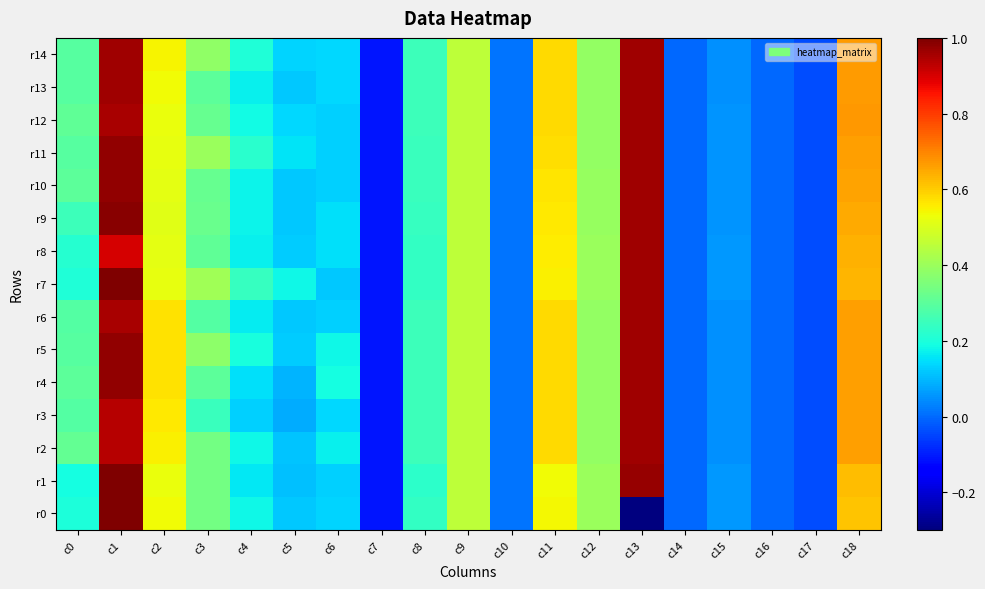

Reading left to right, extract all data points from this chart.

r0: c0=0.2	c1=1.0	c2=0.5	c3=0.3	c4=0.2	c5=0.1	c6=0.1	c7=-0.1	c8=0.2	c9=0.5	c10=0.0	c11=0.5	c12=0.4	c13=-0.3	c14=-0.0	c15=0.1	c16=-0.0	c17=-0.0	c18=0.6
r1: c0=0.2	c1=1.0	c2=0.5	c3=0.3	c4=0.2	c5=0.1	c6=0.1	c7=-0.1	c8=0.2	c9=0.5	c10=0.0	c11=0.5	c12=0.4	c13=1.0	c14=-0.0	c15=0.1	c16=-0.0	c17=-0.0	c18=0.6
r2: c0=0.3	c1=0.9	c2=0.6	c3=0.3	c4=0.2	c5=0.1	c6=0.2	c7=-0.1	c8=0.2	c9=0.5	c10=0.0	c11=0.6	c12=0.4	c13=1.0	c14=-0.0	c15=0.0	c16=-0.0	c17=-0.0	c18=0.7
r3: c0=0.3	c1=0.9	c2=0.6	c3=0.2	c4=0.1	c5=0.1	c6=0.1	c7=-0.1	c8=0.2	c9=0.5	c10=0.0	c11=0.6	c12=0.4	c13=1.0	c14=-0.0	c15=0.0	c16=-0.0	c17=-0.0	c18=0.7
r4: c0=0.3	c1=1.0	c2=0.6	c3=0.3	c4=0.1	c5=0.1	c6=0.2	c7=-0.1	c8=0.2	c9=0.5	c10=0.0	c11=0.6	c12=0.4	c13=1.0	c14=-0.0	c15=0.0	c16=-0.0	c17=-0.0	c18=0.7
r5: c0=0.3	c1=1.0	c2=0.6	c3=0.4	c4=0.2	c5=0.1	c6=0.2	c7=-0.1	c8=0.2	c9=0.5	c10=0.0	c11=0.6	c12=0.4	c13=1.0	c14=-0.0	c15=0.0	c16=-0.0	c17=-0.0	c18=0.7
r6: c0=0.3	c1=0.9	c2=0.6	c3=0.3	c4=0.2	c5=0.1	c6=0.1	c7=-0.1	c8=0.2	c9=0.5	c10=0.0	c11=0.6	c12=0.4	c13=1.0	c14=-0.0	c15=0.0	c16=-0.0	c17=-0.0	c18=0.7
r7: c0=0.2	c1=1.0	c2=0.5	c3=0.4	c4=0.2	c5=0.2	c6=0.1	c7=-0.1	c8=0.2	c9=0.5	c10=0.0	c11=0.6	c12=0.4	c13=1.0	c14=-0.0	c15=0.1	c16=-0.0	c17=-0.0	c18=0.6
r8: c0=0.2	c1=0.9	c2=0.5	c3=0.3	c4=0.2	c5=0.1	c6=0.2	c7=-0.1	c8=0.2	c9=0.5	c10=0.0	c11=0.6	c12=0.4	c13=1.0	c14=-0.0	c15=0.1	c16=-0.0	c17=-0.0	c18=0.6
r9: c0=0.2	c1=1.0	c2=0.5	c3=0.3	c4=0.2	c5=0.1	c6=0.2	c7=-0.1	c8=0.2	c9=0.5	c10=0.0	c11=0.6	c12=0.4	c13=1.0	c14=-0.0	c15=0.1	c16=-0.0	c17=-0.0	c18=0.6
r10: c0=0.3	c1=1.0	c2=0.5	c3=0.3	c4=0.2	c5=0.1	c6=0.1	c7=-0.1	c8=0.2	c9=0.5	c10=0.0	c11=0.6	c12=0.4	c13=1.0	c14=-0.0	c15=0.1	c16=-0.0	c17=-0.0	c18=0.7
r11: c0=0.3	c1=1.0	c2=0.5	c3=0.4	c4=0.2	c5=0.2	c6=0.1	c7=-0.1	c8=0.2	c9=0.5	c10=0.0	c11=0.6	c12=0.4	c13=1.0	c14=-0.0	c15=0.1	c16=-0.0	c17=-0.0	c18=0.7
r12: c0=0.3	c1=0.9	c2=0.5	c3=0.3	c4=0.2	c5=0.1	c6=0.1	c7=-0.1	c8=0.2	c9=0.5	c10=0.0	c11=0.6	c12=0.4	c13=1.0	c14=-0.0	c15=0.1	c16=-0.0	c17=-0.0	c18=0.7
r13: c0=0.3	c1=1.0	c2=0.5	c3=0.3	c4=0.2	c5=0.1	c6=0.1	c7=-0.1	c8=0.2	c9=0.5	c10=0.0	c11=0.6	c12=0.4	c13=1.0	c14=-0.0	c15=0.1	c16=-0.0	c17=-0.0	c18=0.7
r14: c0=0.3	c1=1.0	c2=0.5	c3=0.4	c4=0.2	c5=0.1	c6=0.1	c7=-0.1	c8=0.2	c9=0.5	c10=0.0	c11=0.6	c12=0.4	c13=1.0	c14=-0.0	c15=0.1	c16=-0.0	c17=-0.0	c18=0.7